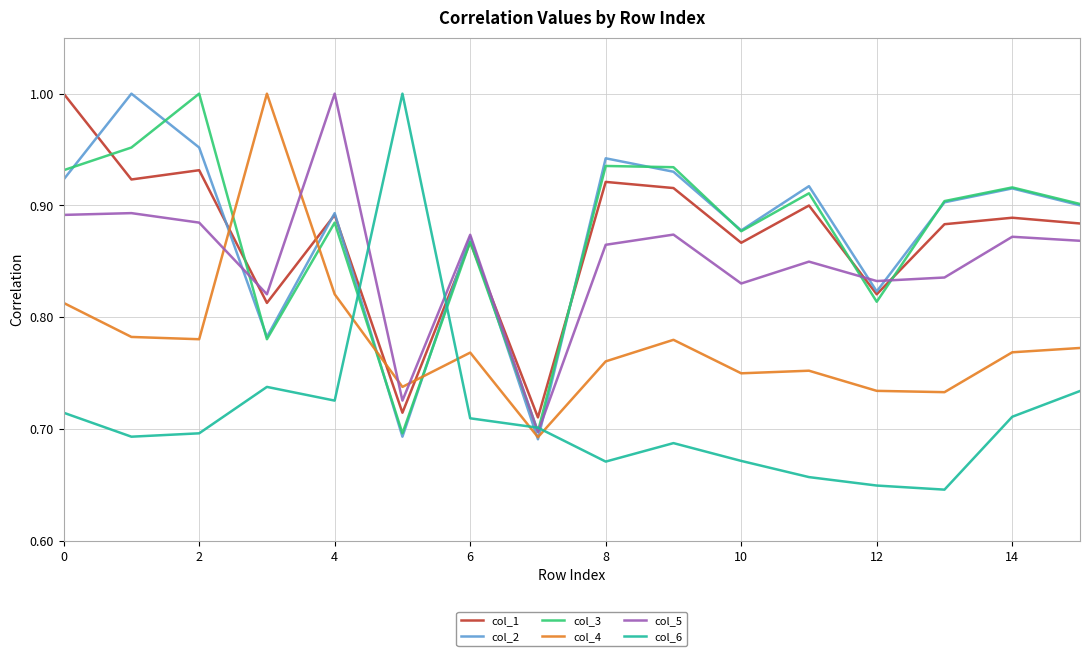

True or false: col_4 and col_1 intersect in this chart.

True